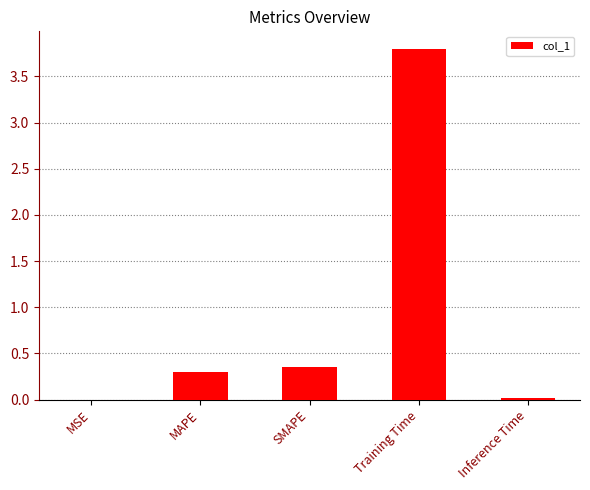

The value at MAPE is 0.3. True or false?

True